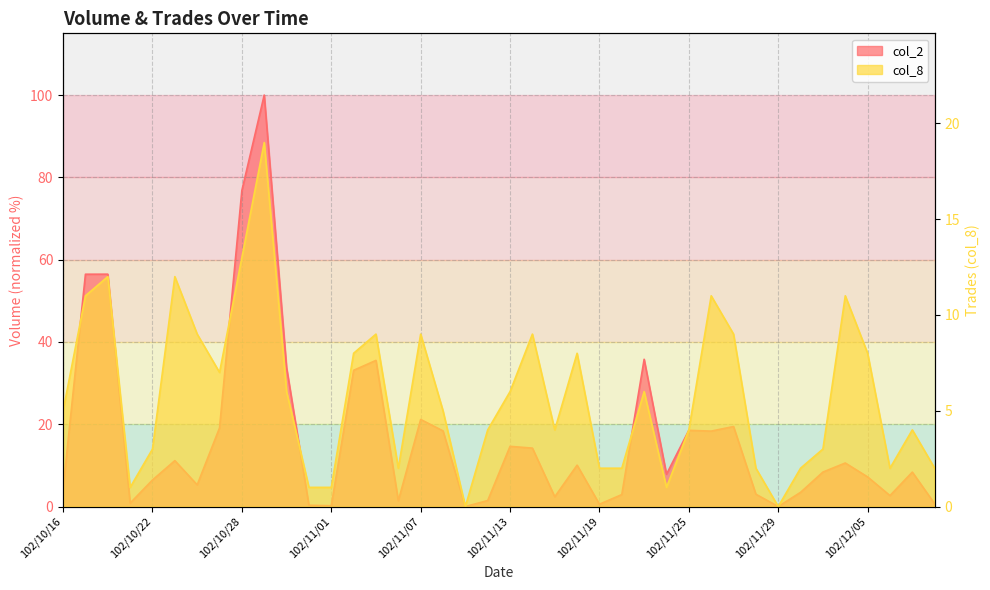

What is the maximum value shown in the chart?

100.0